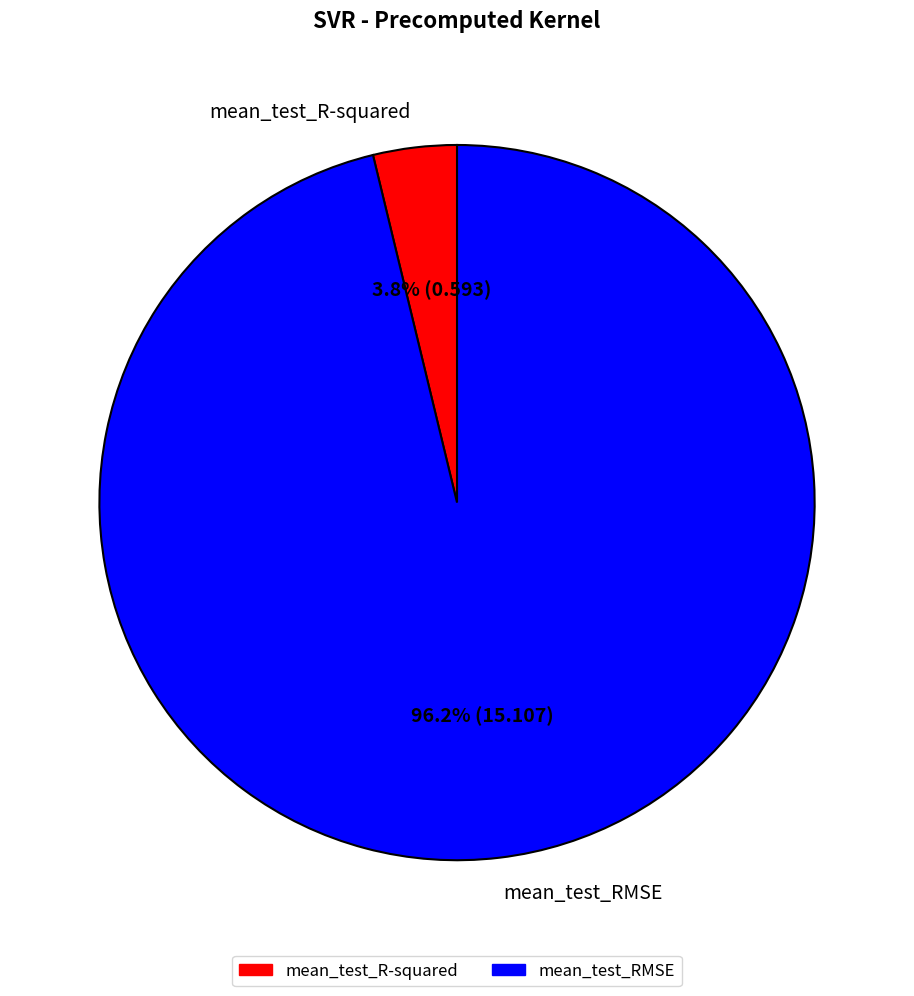

Which category has the biggest portion of the pie?

mean_test_RMSE